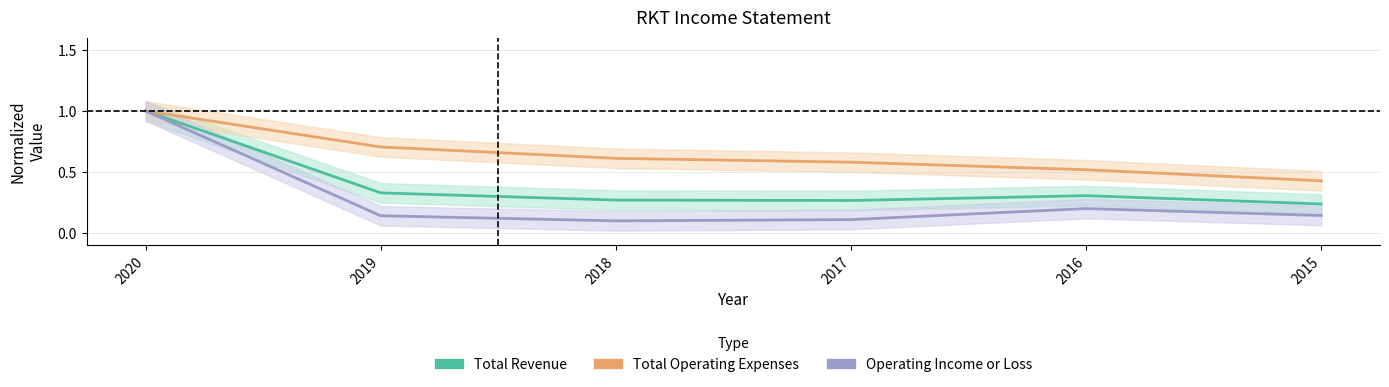

Is this an area chart (filled region under the line)?

No